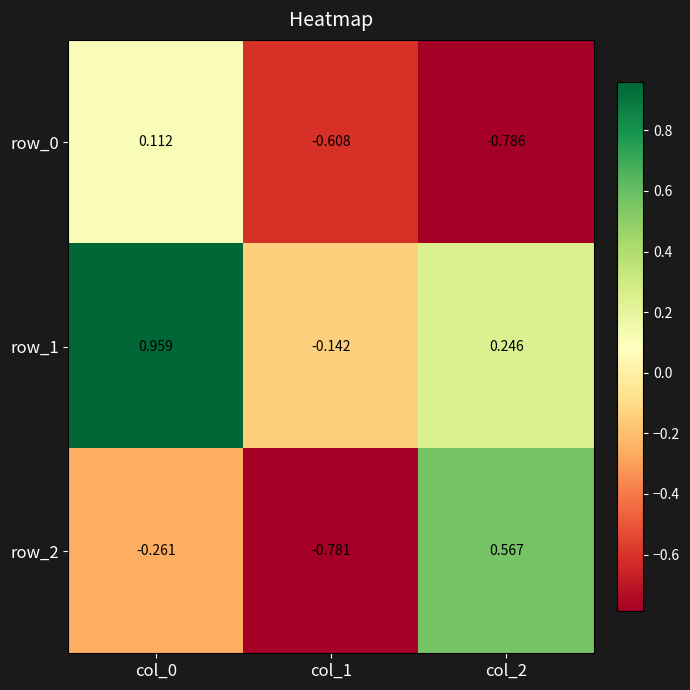

What is the difference between the maximum and second lowest values in the row_1 series?

0.7